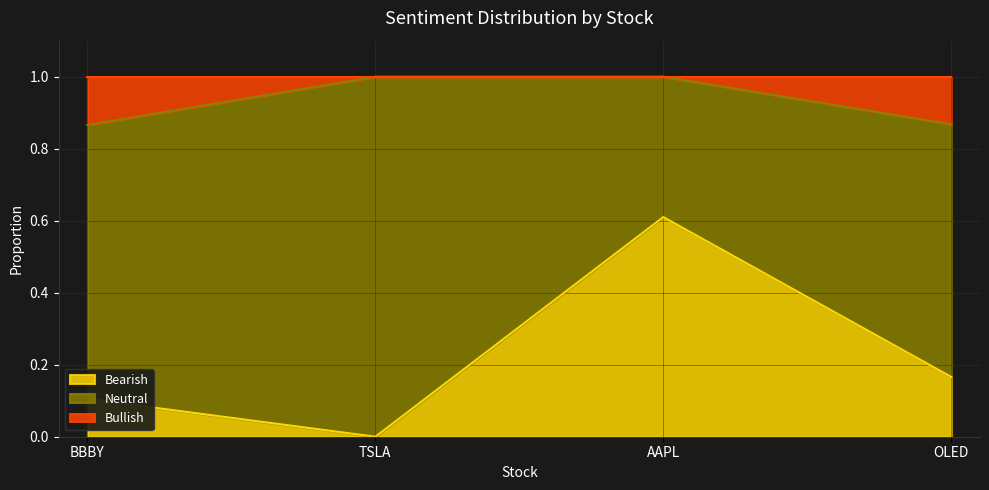

At which label is Bearish closest to 0?

TSLA